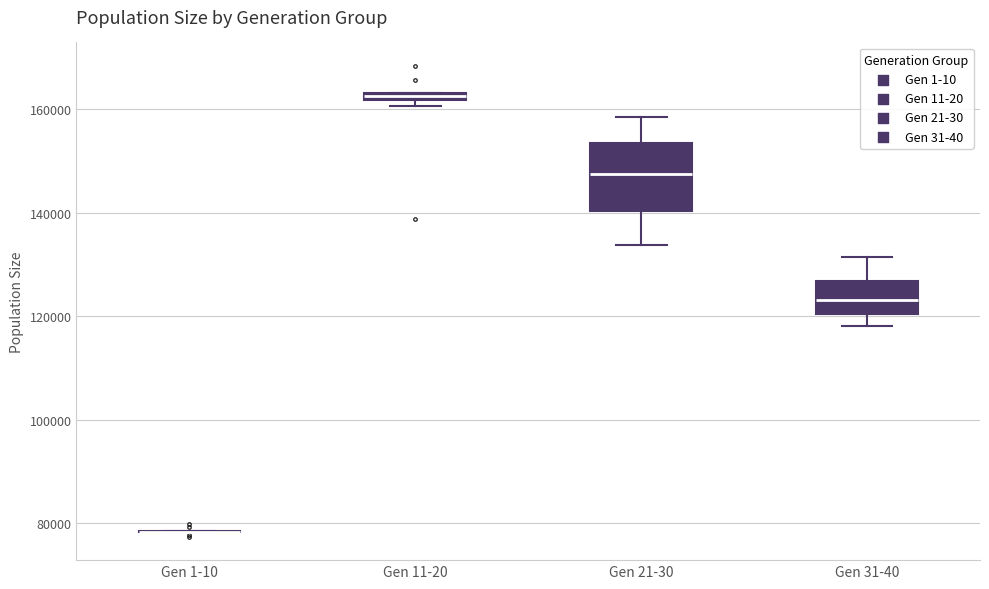

Comparing the boxes themselves (not the whiskers), which one is the tallest?

Gen 21-30